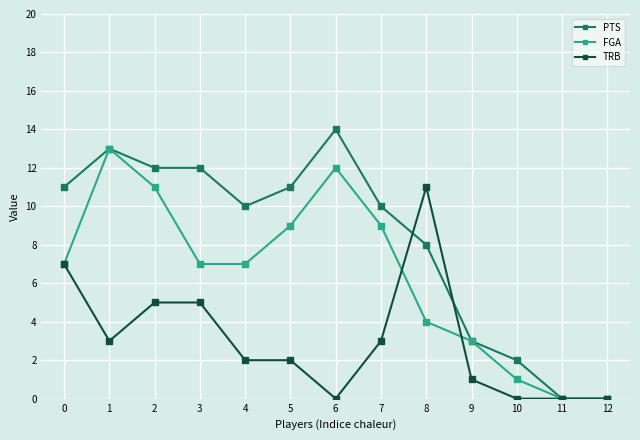

What is the greatest value displayed?

14